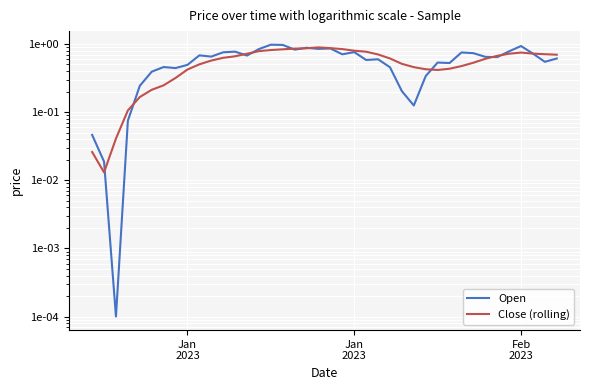

What is the difference between the maximum and minimum values in the Open series?

1.0